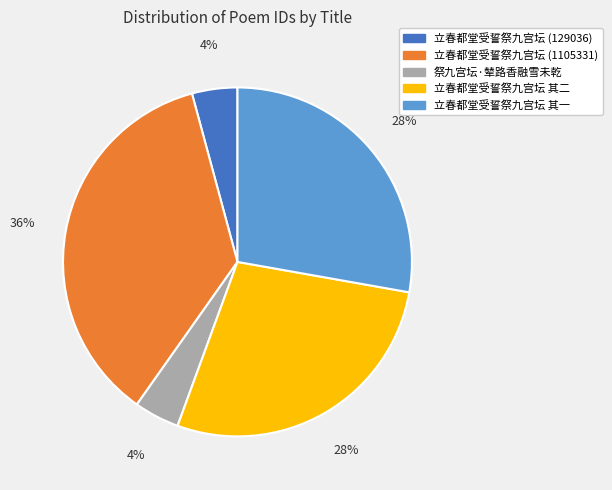

Approximately how many times larger is the value at 祭九宫坛·辇路香融雪未乾 compared to 立春都堂受誓祭九宫坛 (129036)?

1.0